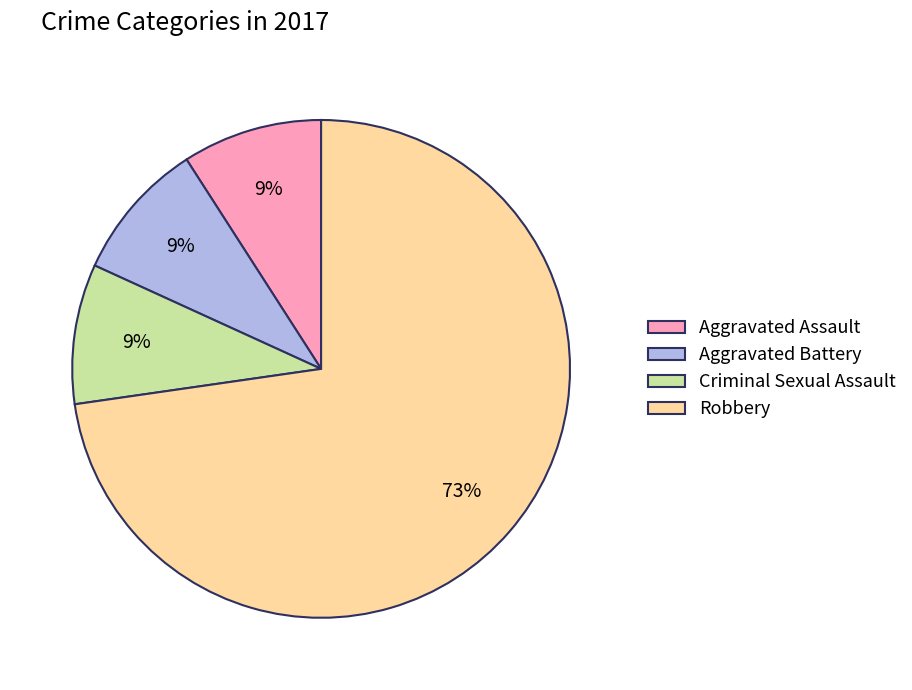

How many segments does this pie chart have?

4